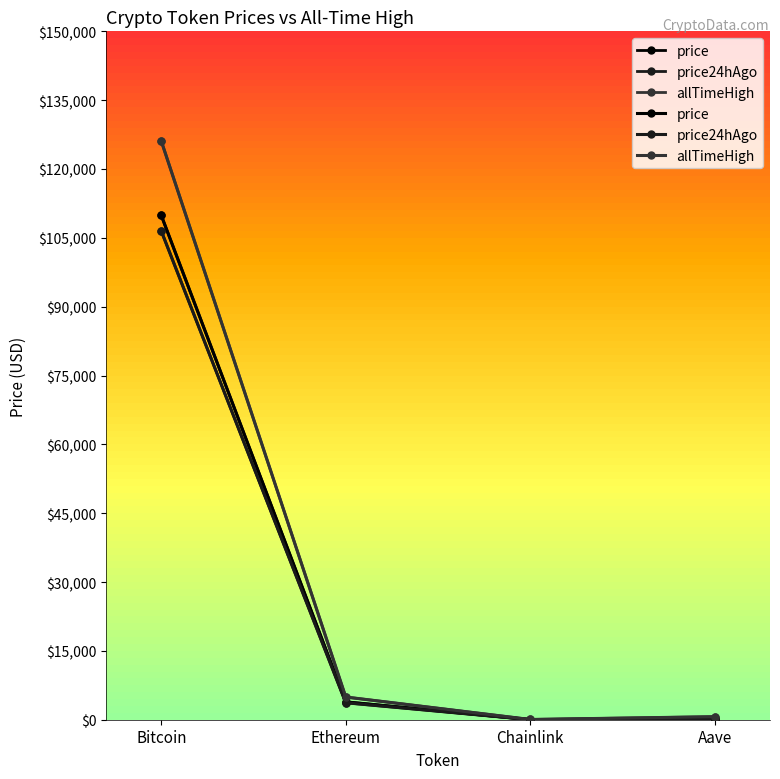

True or false: price has a value of 6640.6 at Ethereum.

False